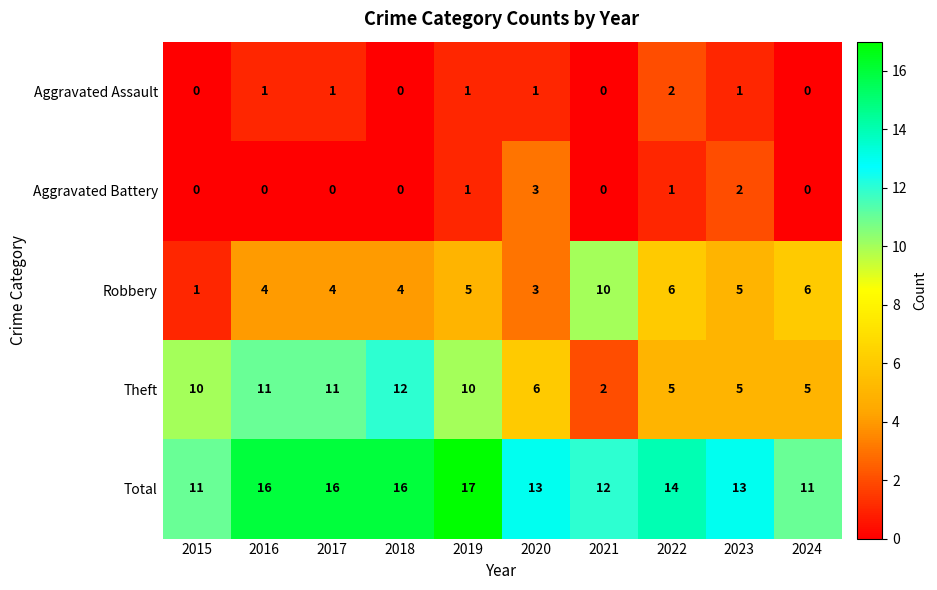

Count the number of categories in the chart.

10